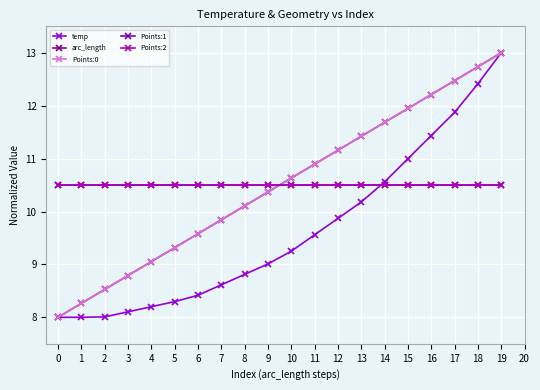

Which series ends up on top after the final intersection of temp and Points:2?

temp